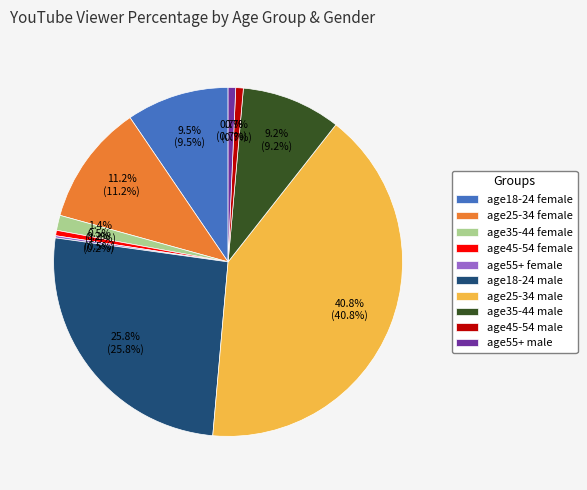

What is the largest slice in the pie chart?

age25-34 male